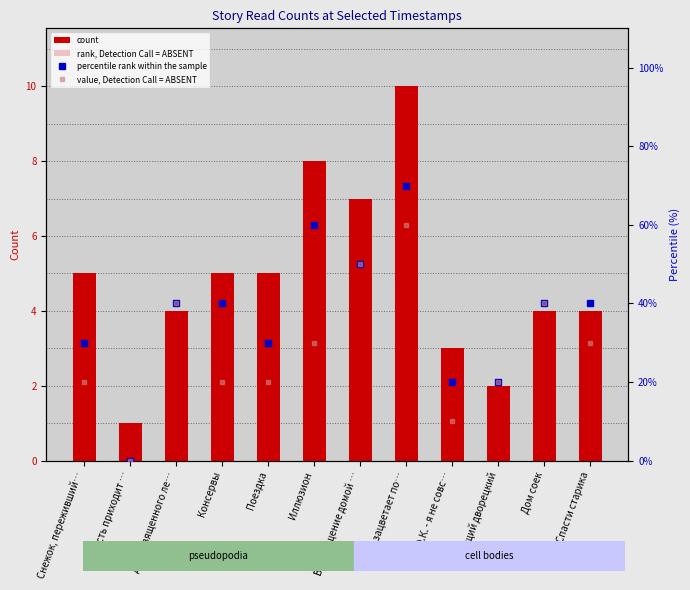

What is the label of the 7th bar from the left?

Возвращение домой …